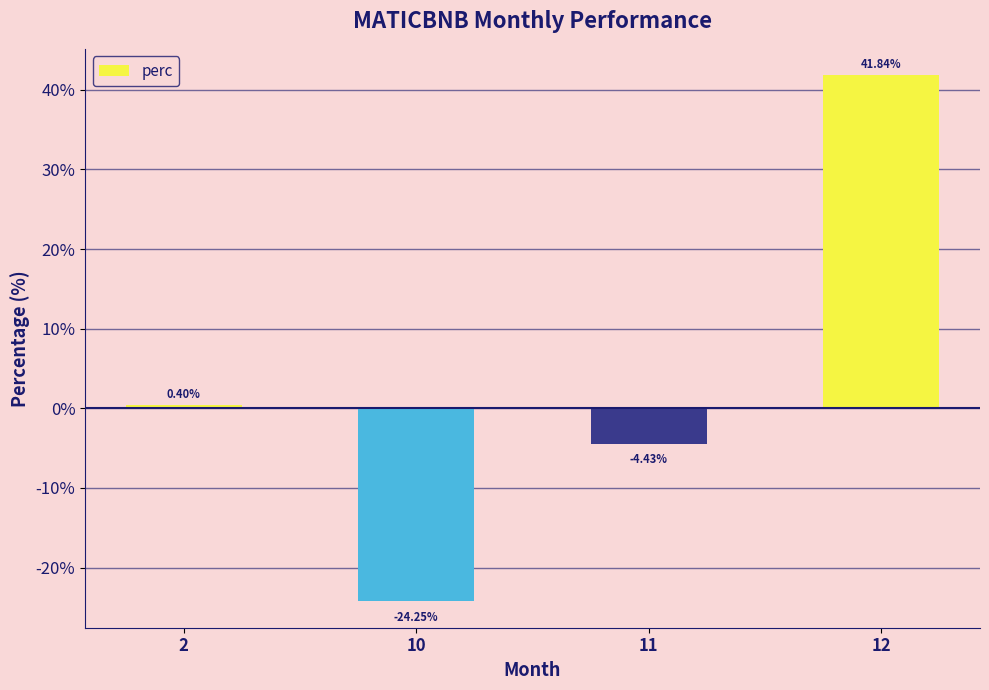

Rank the categories by value from lowest to highest.

10, 11, 2, 12